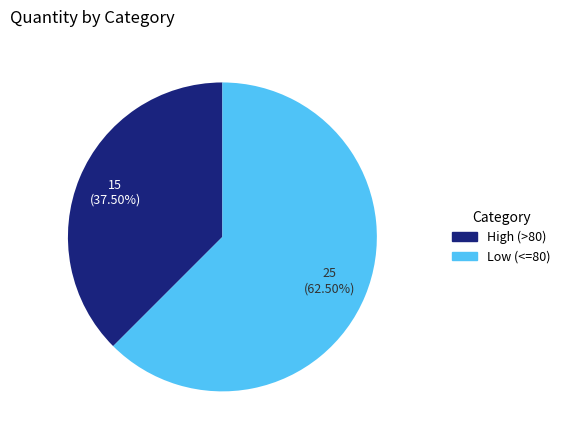

Is there a majority slice in this chart?

Yes